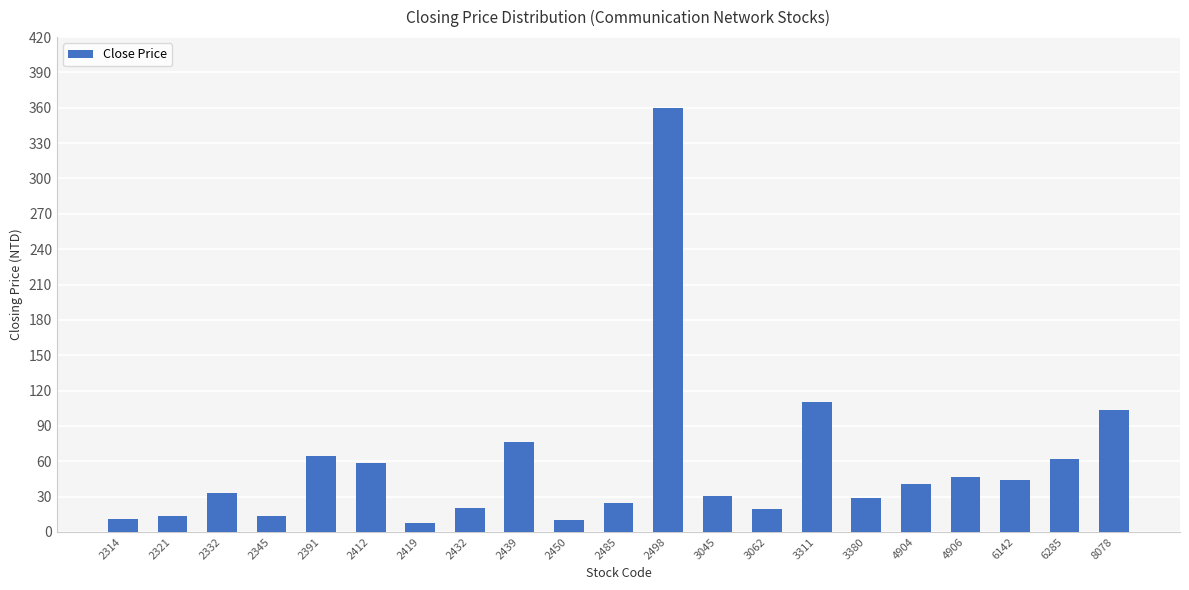

At which category does the chart reach its peak across all series?

2498